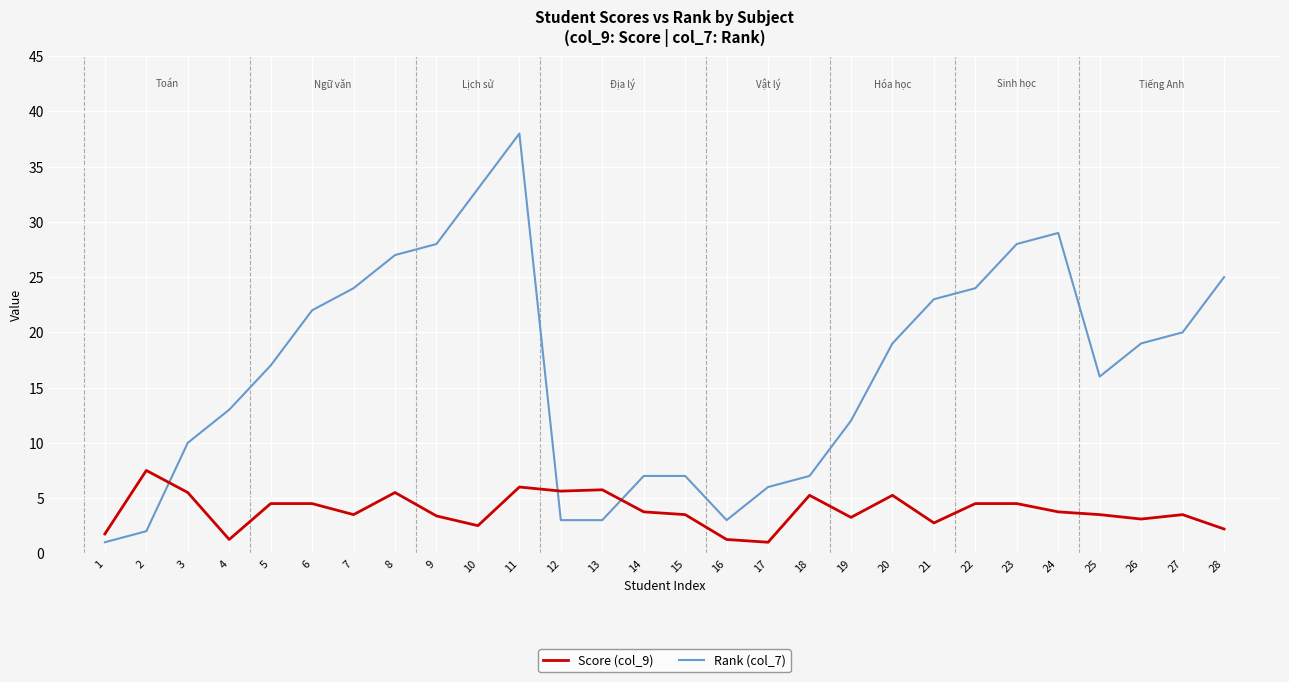

Which category has the highest value in the Score (col_9) series?

2